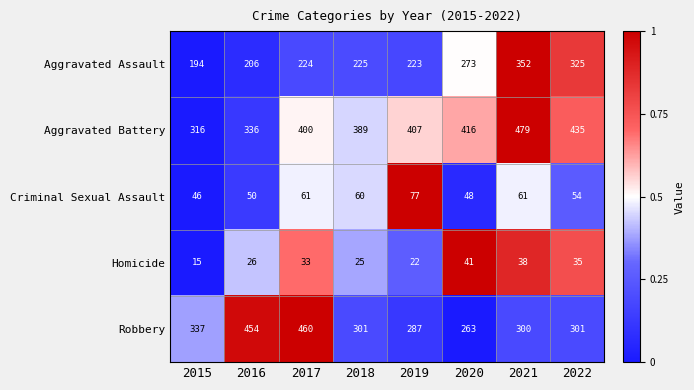

Rank the series at 2022 from highest to lowest value.

Aggravated Battery, Aggravated Assault, Robbery, Criminal Sexual Assault, Homicide